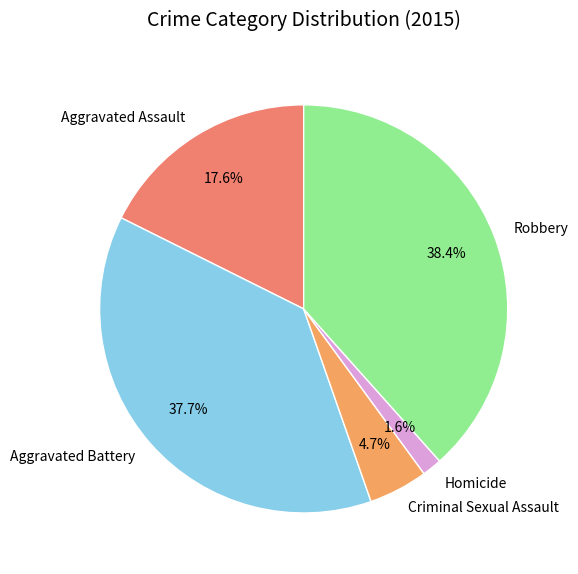

To the nearest percent, what is the combined percentage of Aggravated Battery and Criminal Sexual Assault?

42%